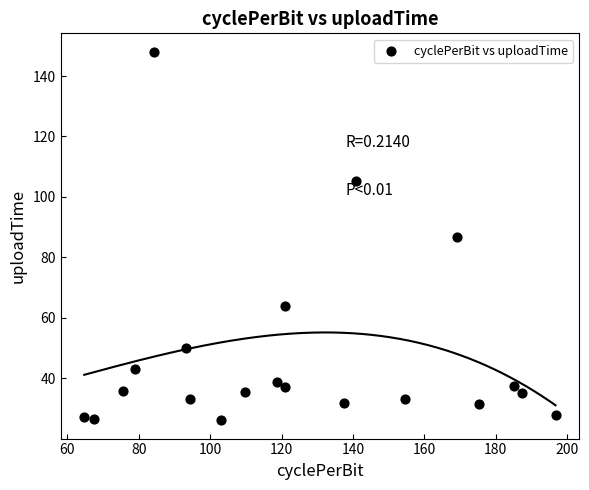

What is the range of Y values (max minus min)?

121.9